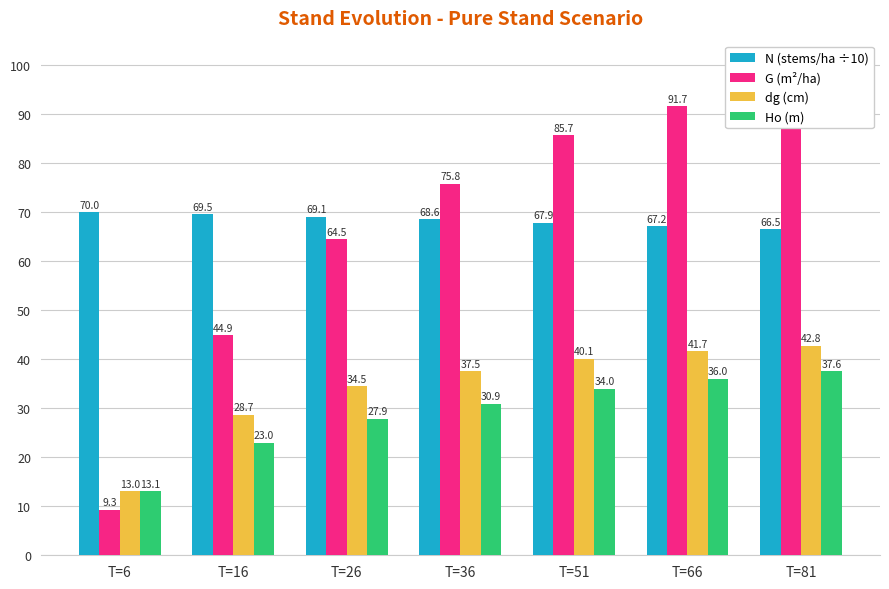

Which series changed the most between T=36 and T=81?

G (m²/ha)